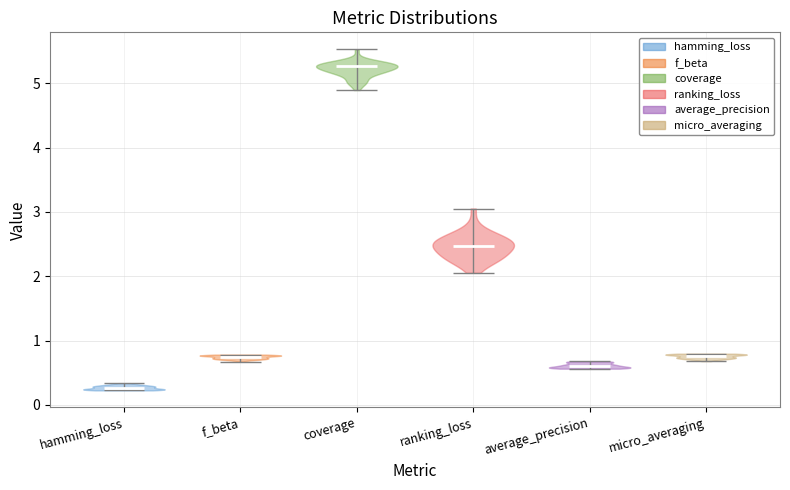

Where does the median line of the violin for ranking_loss sit on the y-axis? The values are not printed on the chart, so give them approximately, as read against the axis.

2.5